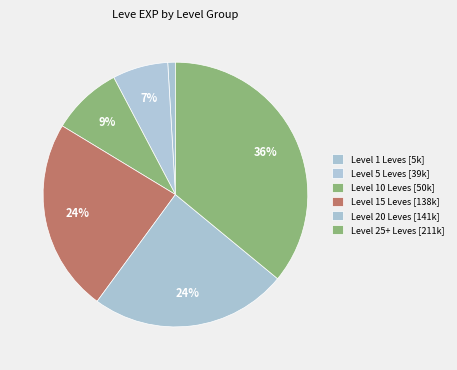

Count the number of slices in the pie.

6